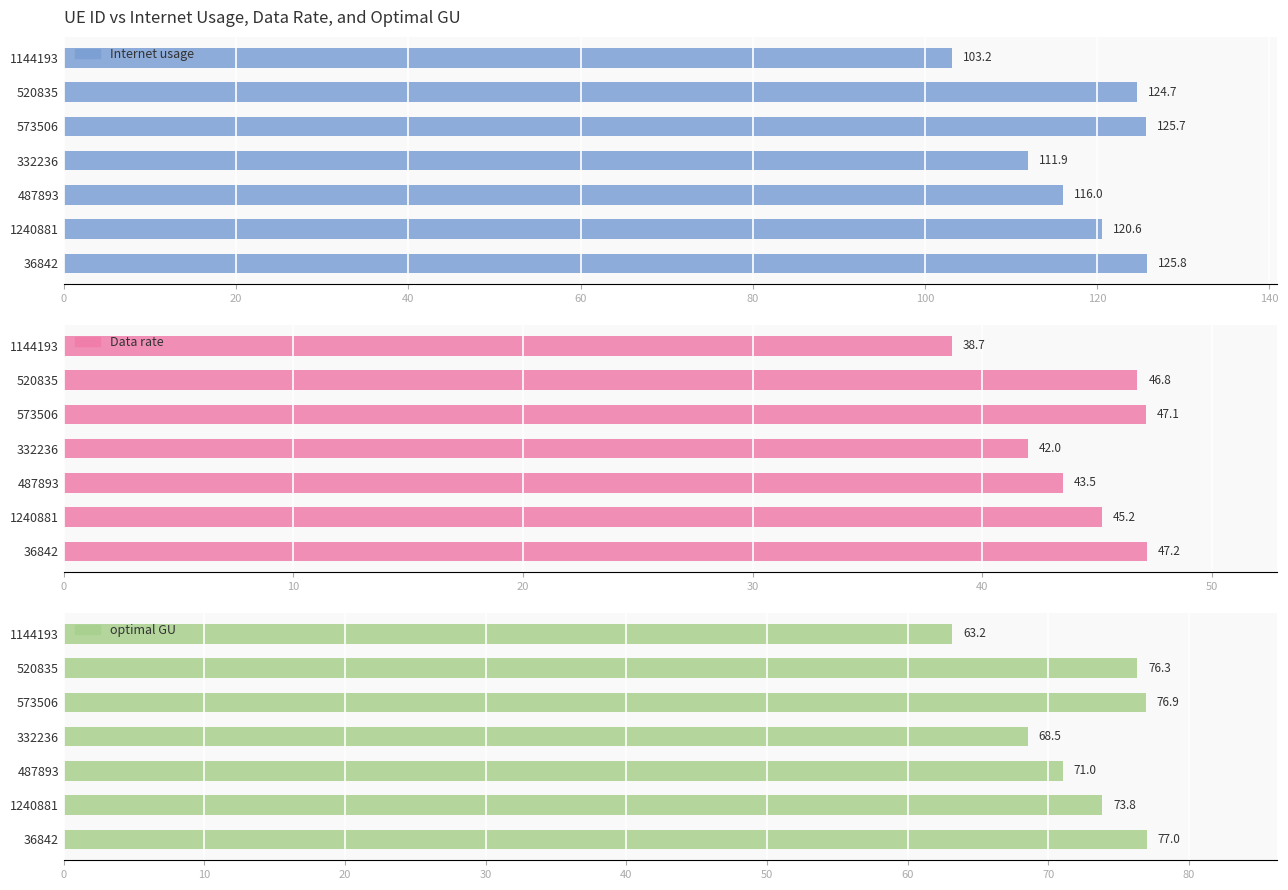

What is the value of the optimal GU bar at the 4th from the left?

68.5